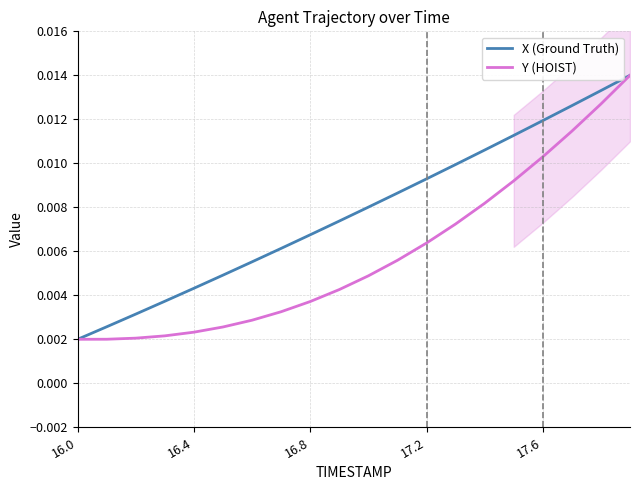

Where is X (Ground Truth) nearest to the value 0?

16.0